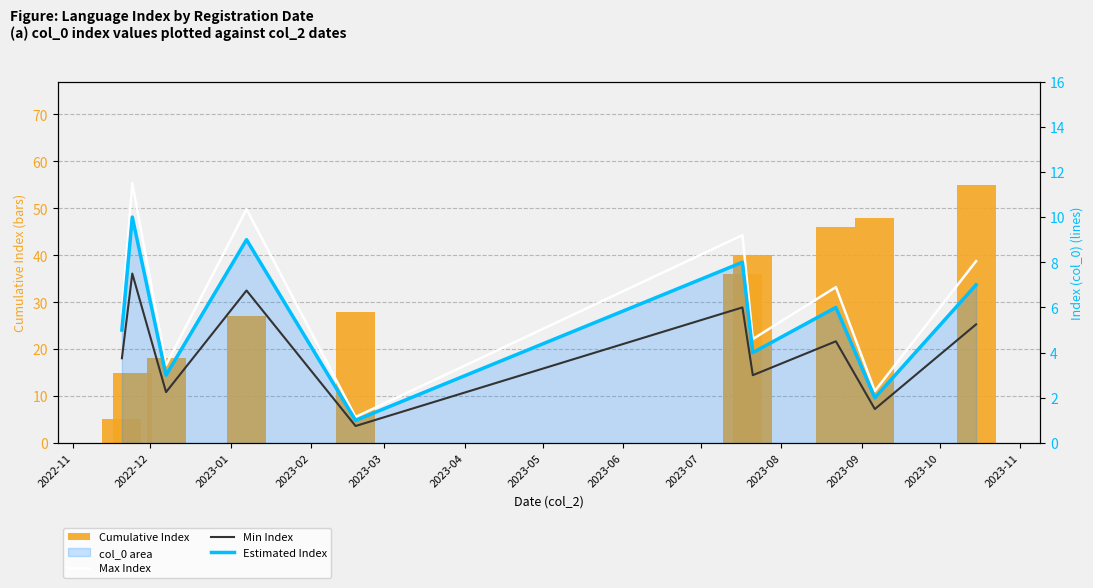

What is the sum of all Min Index values?

41.2